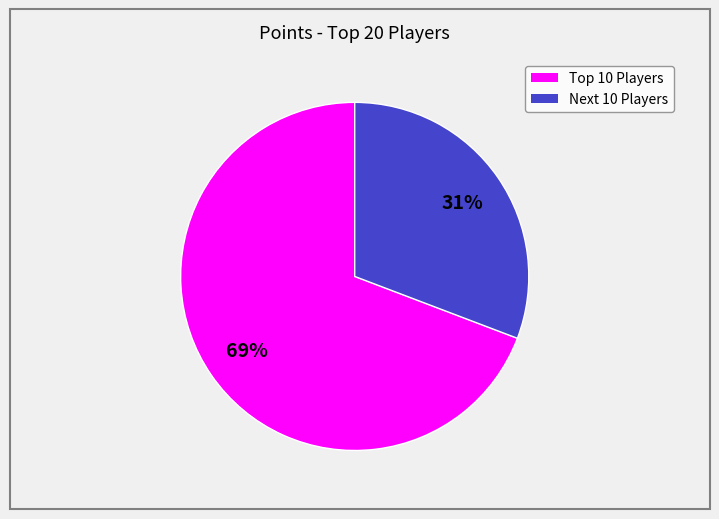

To the nearest percent, what is the difference between the largest and smallest slice percentages?

38%